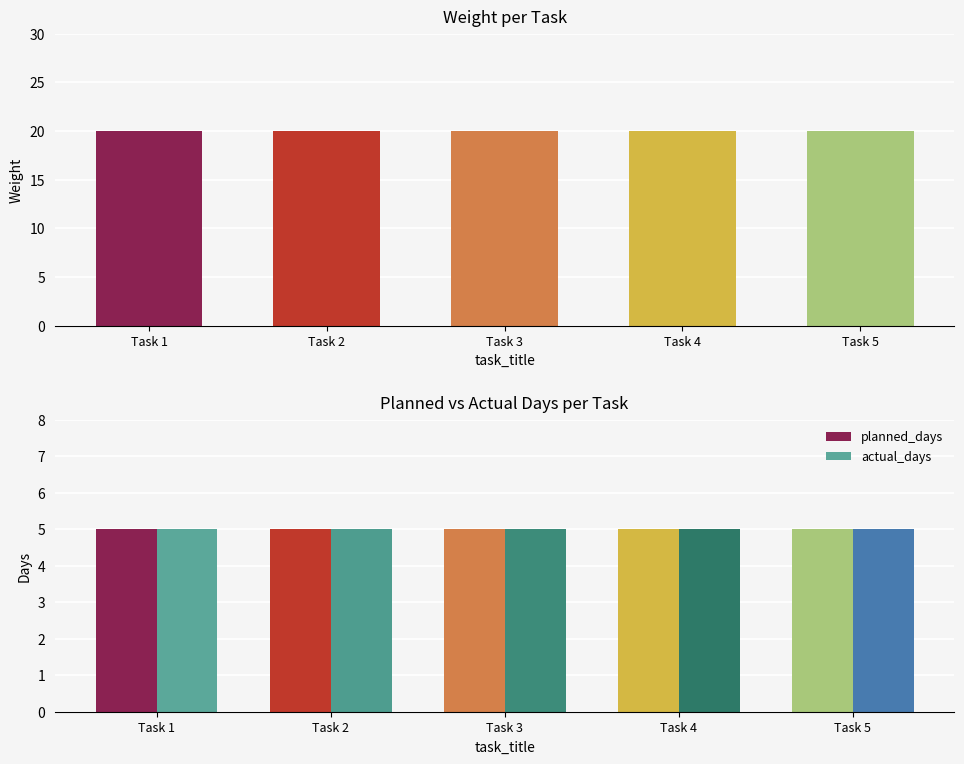

True or false: actual_days has a value of 5 at Task 2.

True